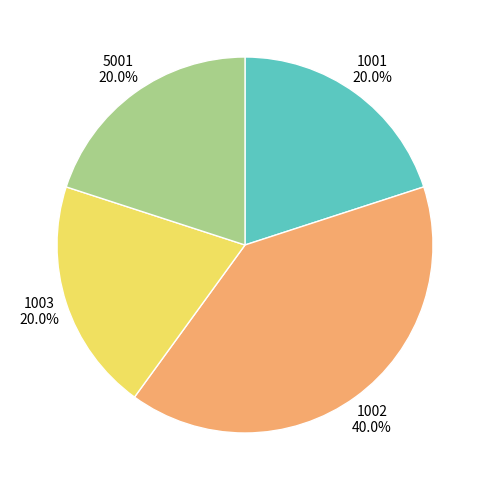

To the nearest percent, what is the average slice percentage?

25%